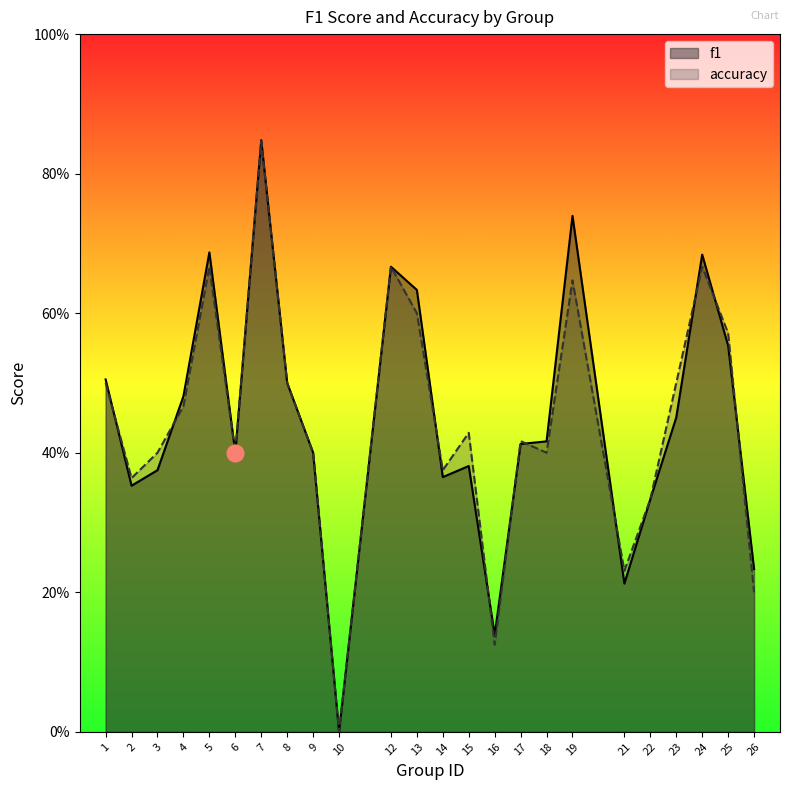

At which label is accuracy closest to 0?

10